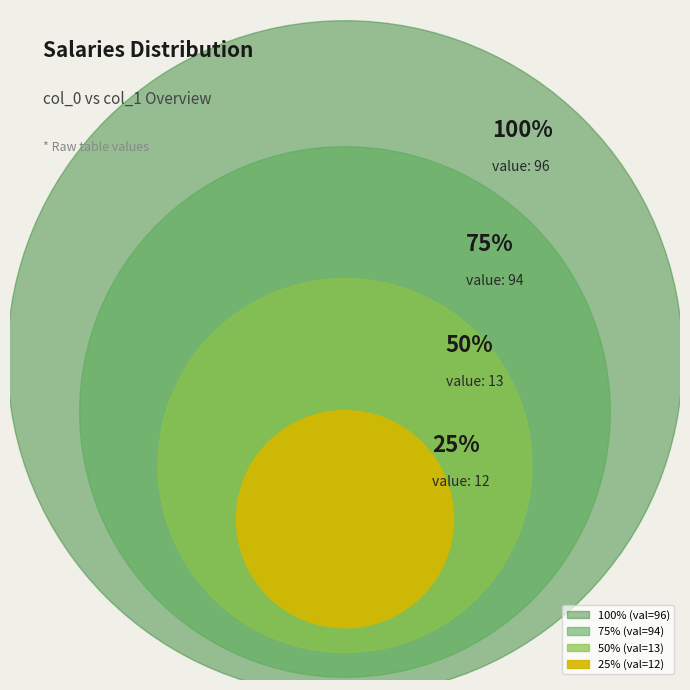

Is there any slice that represents more than half of the pie?

No